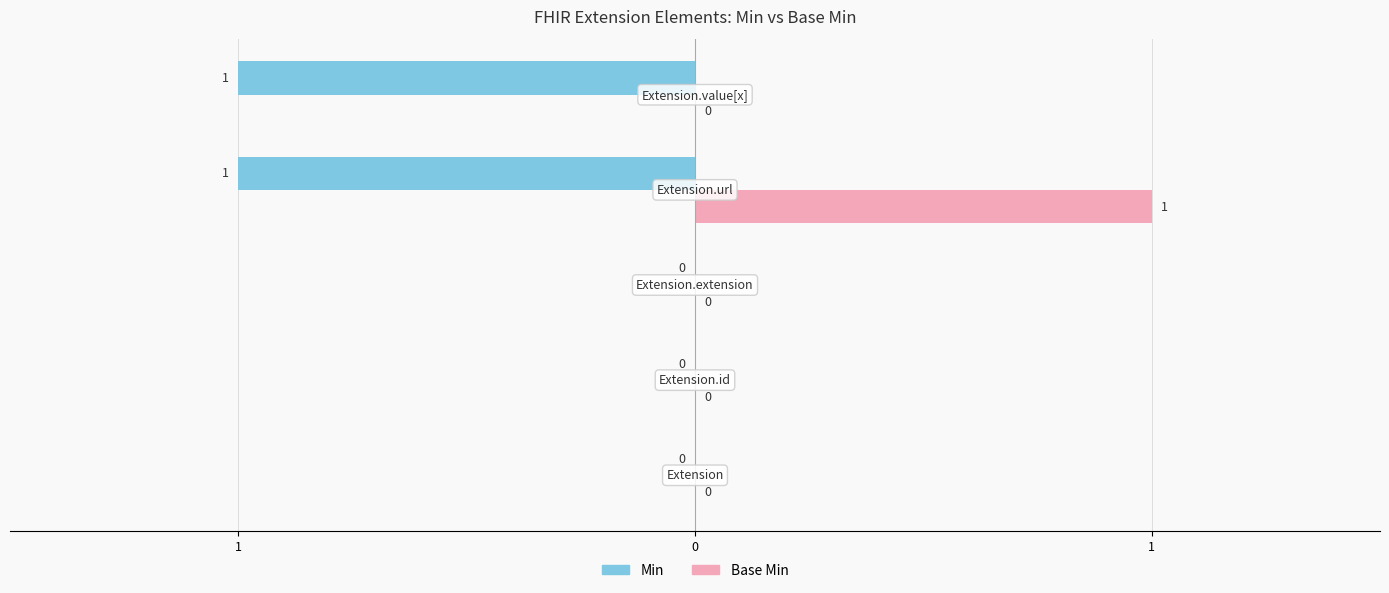

What is the minimum value shown in the chart?

-1